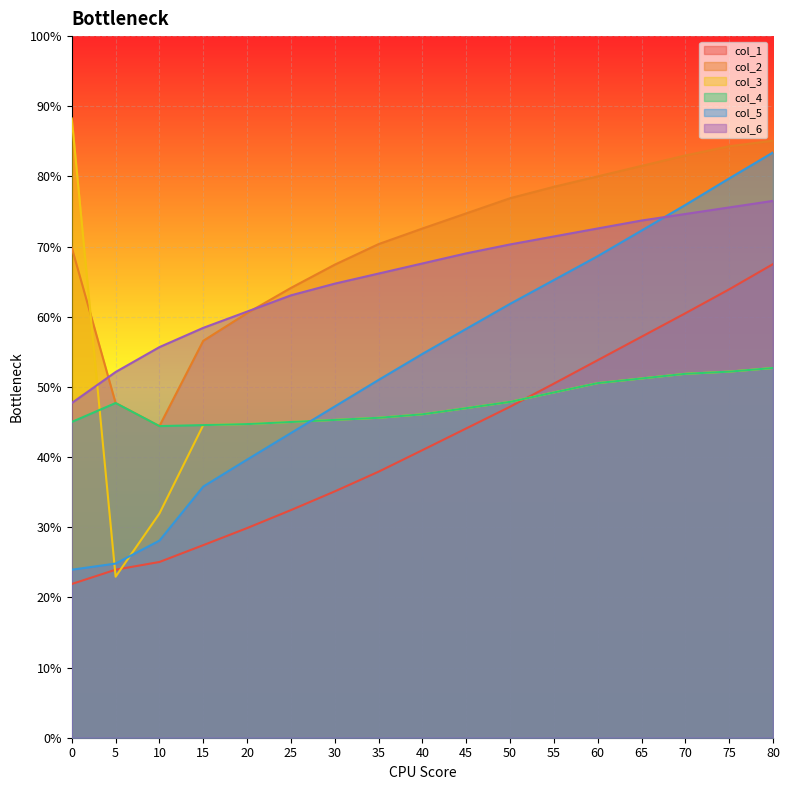

What are all the series names shown in the legend?

col_1, col_2, col_3, col_4, col_5, col_6